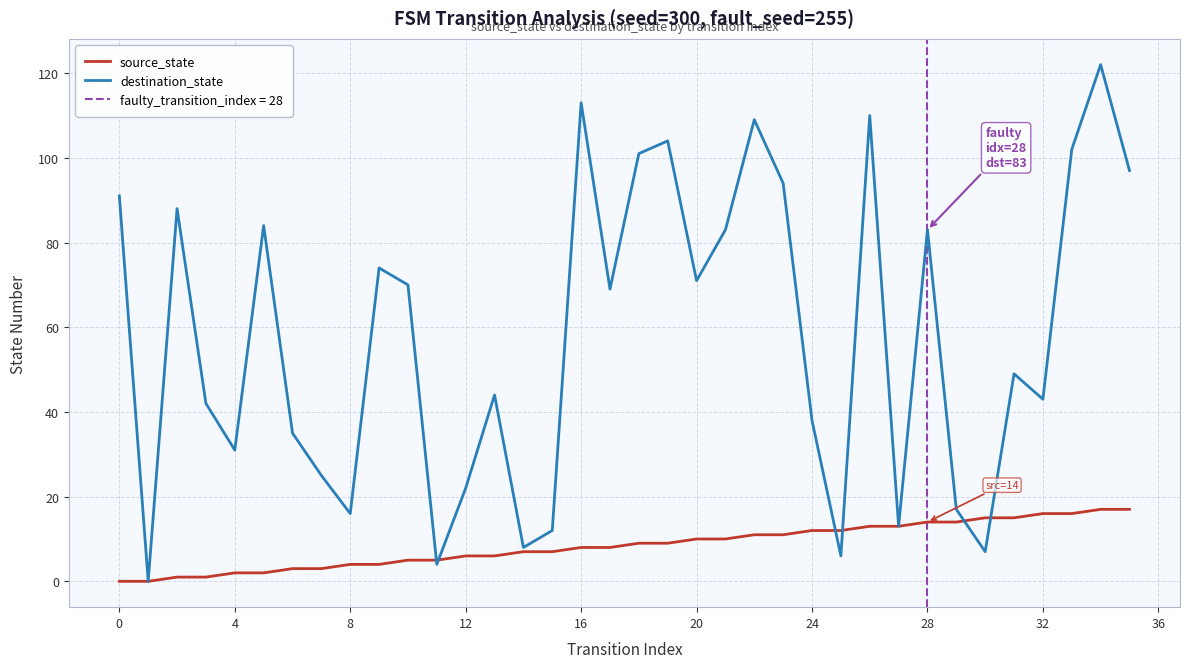

Is it true that source_state equals 16 at 32?

True